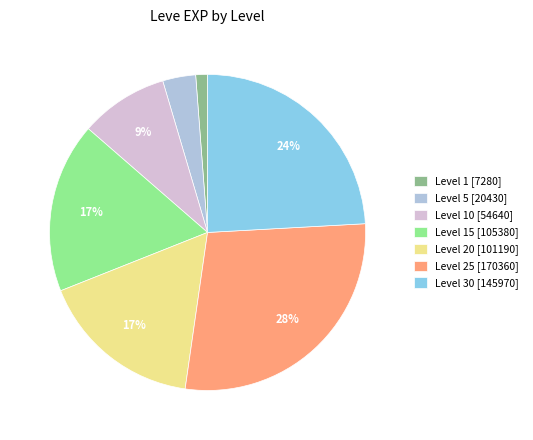

How many slices are in this pie chart?

7